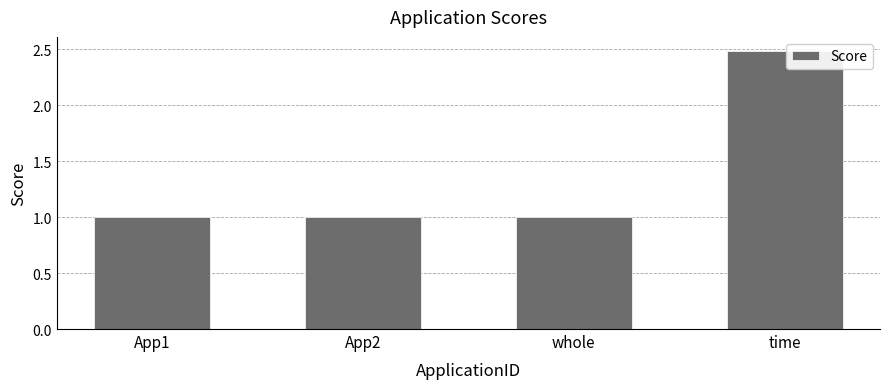

The chart shows a value of 3.9 at time. True or false?

False